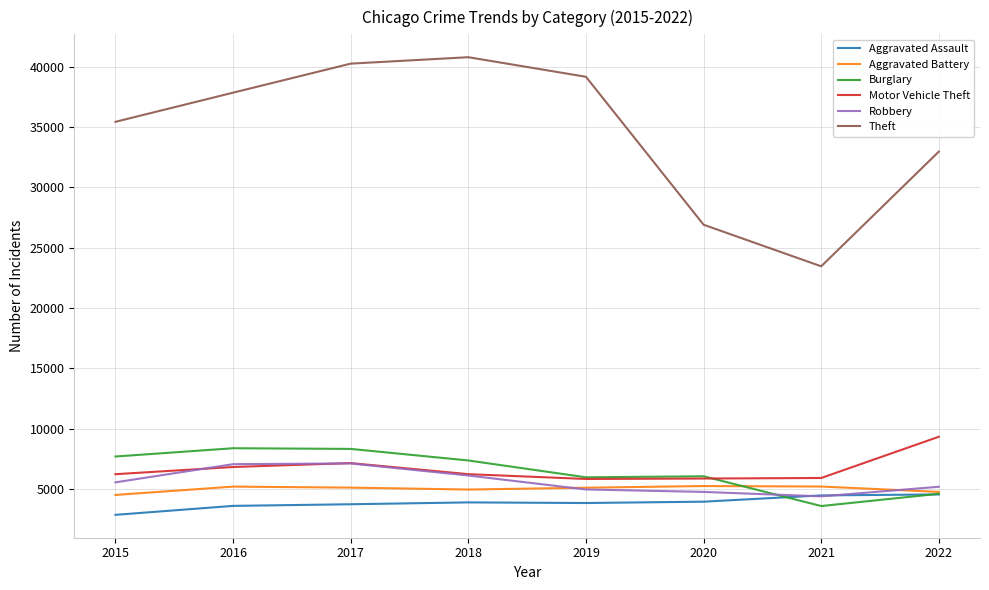

What is the lowest value of the Robbery series?

4386